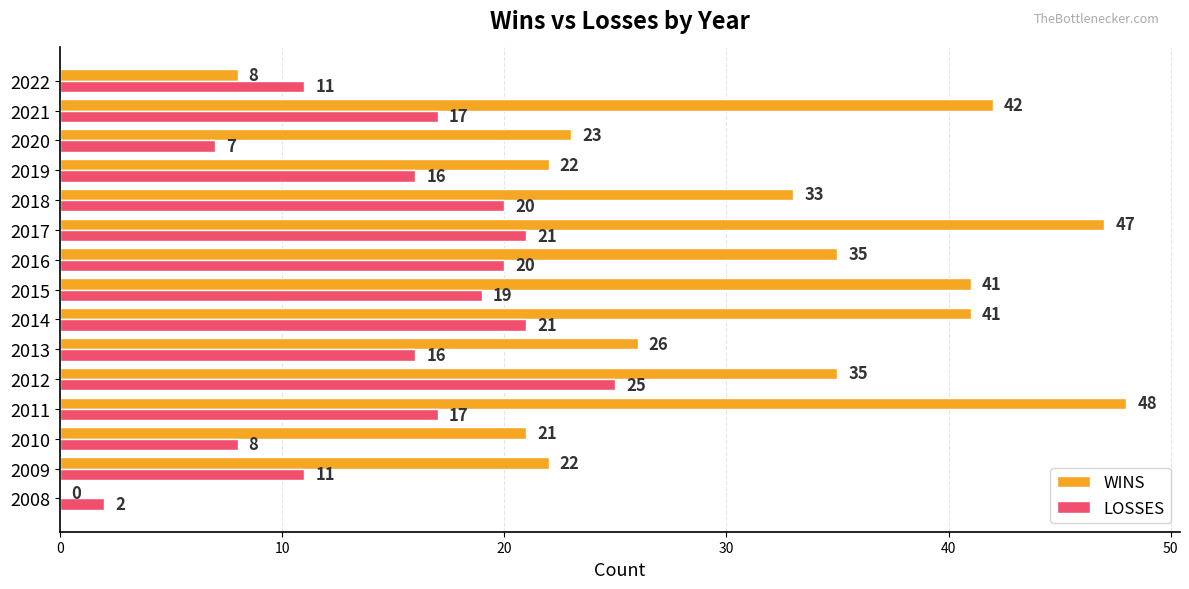

What is the total value across all series at 2019?

38